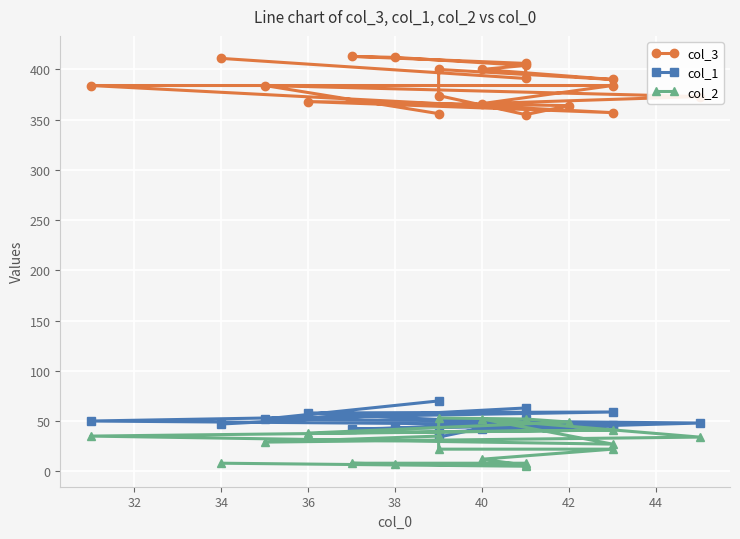

The value of col_2 at 40 is 19. True or false?

False